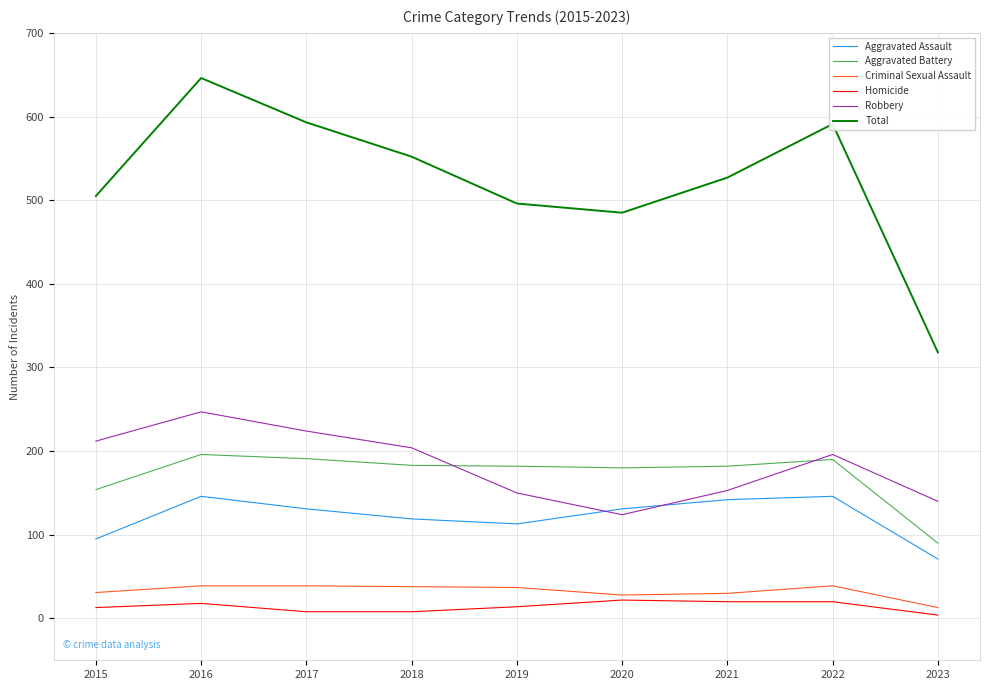

Between 2016 and 2019, which series saw the biggest shift?

Total